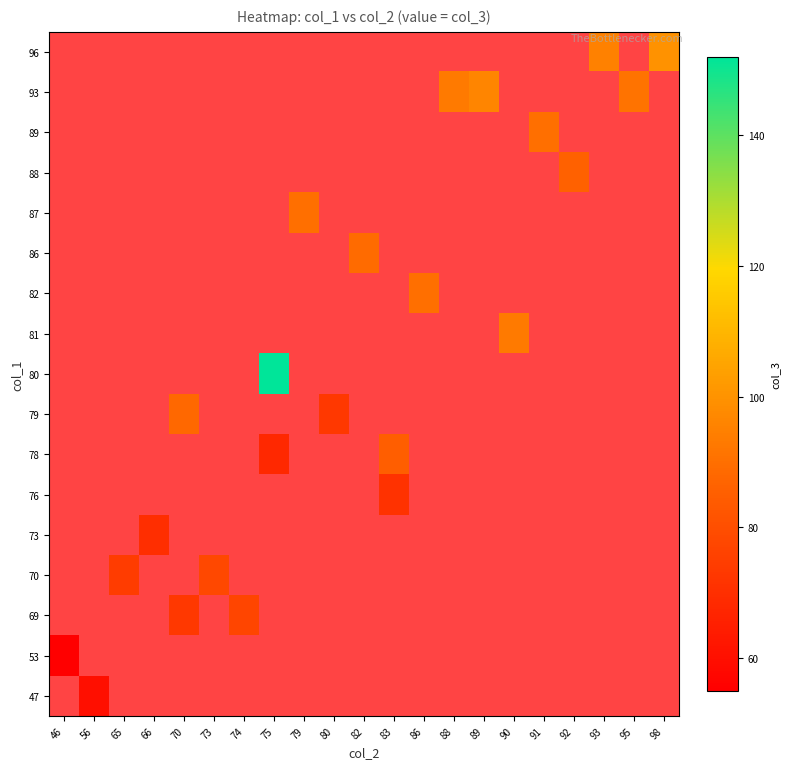

How many values in 87 are above zero?

1